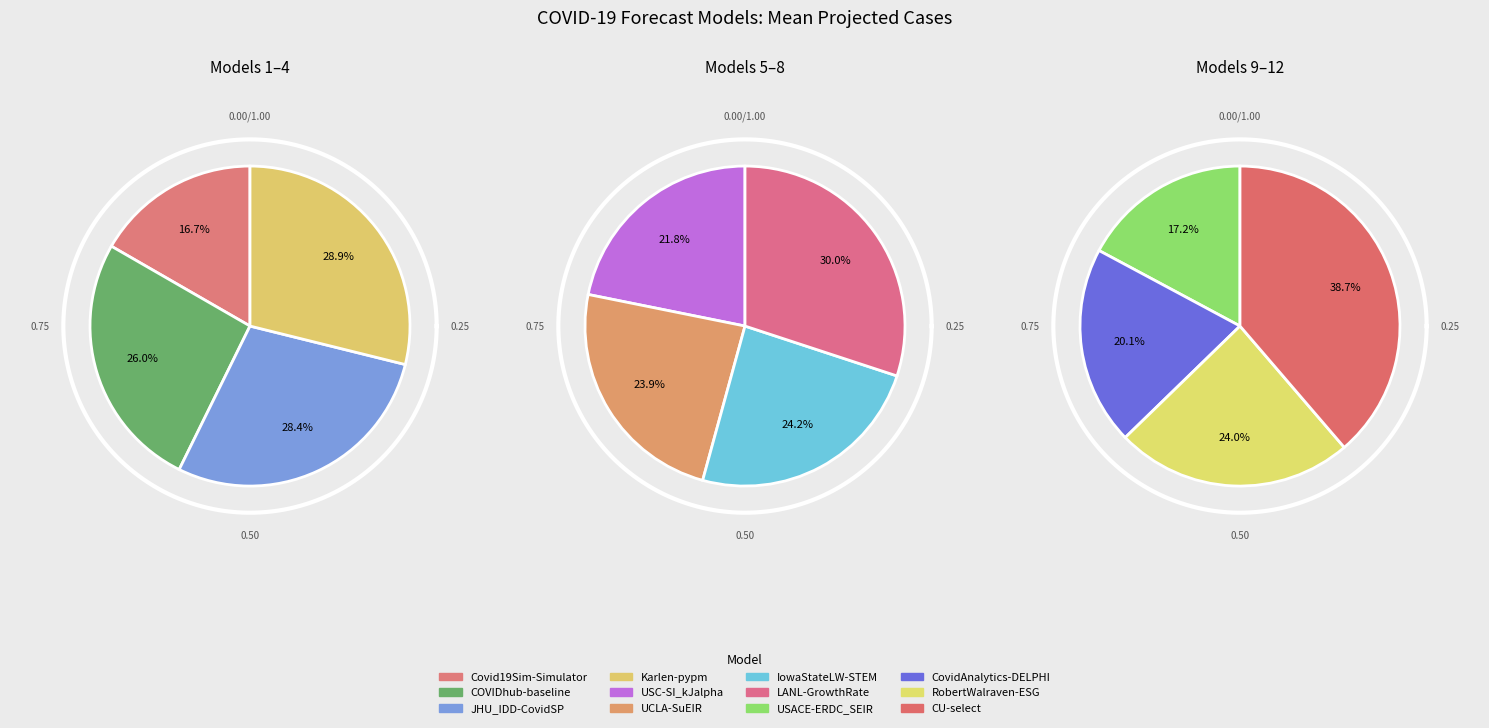

Count the number of slices in the pie.

12